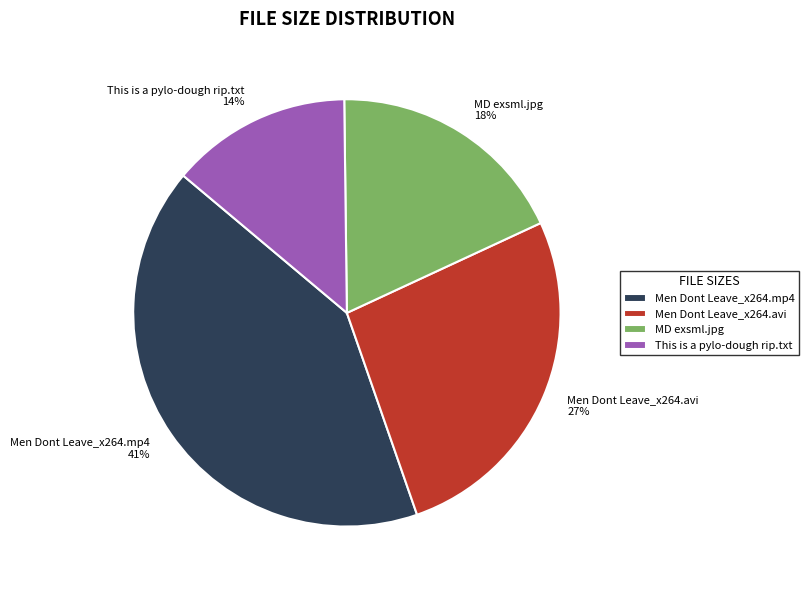

How many slices are in this pie chart?

4